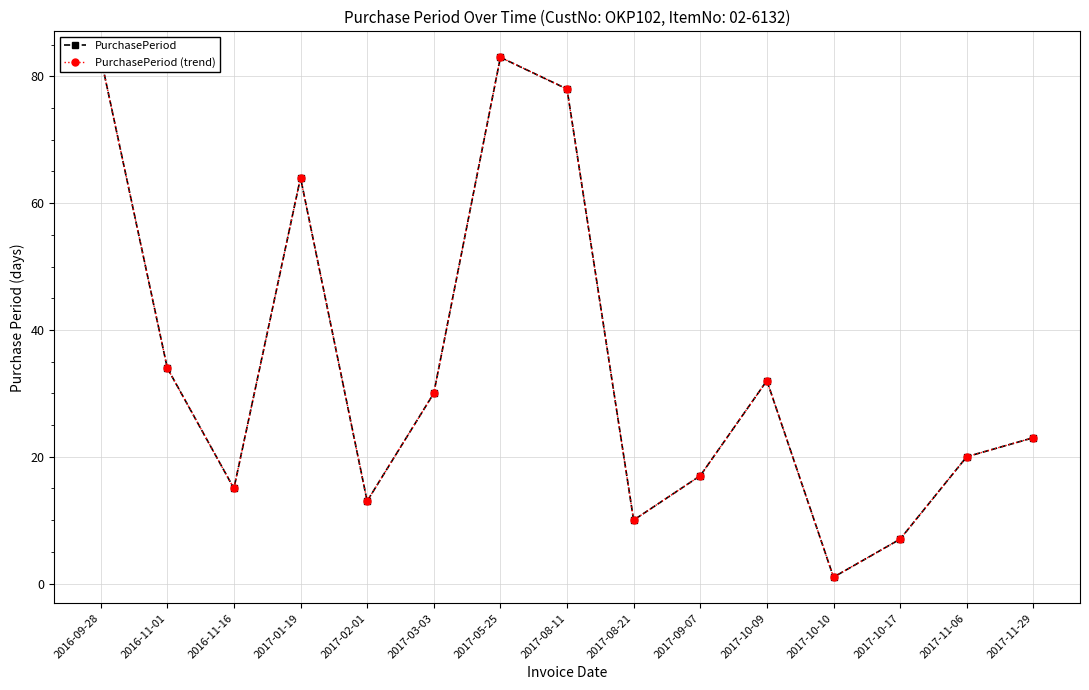

What position from the left is 2017-11-29?

15